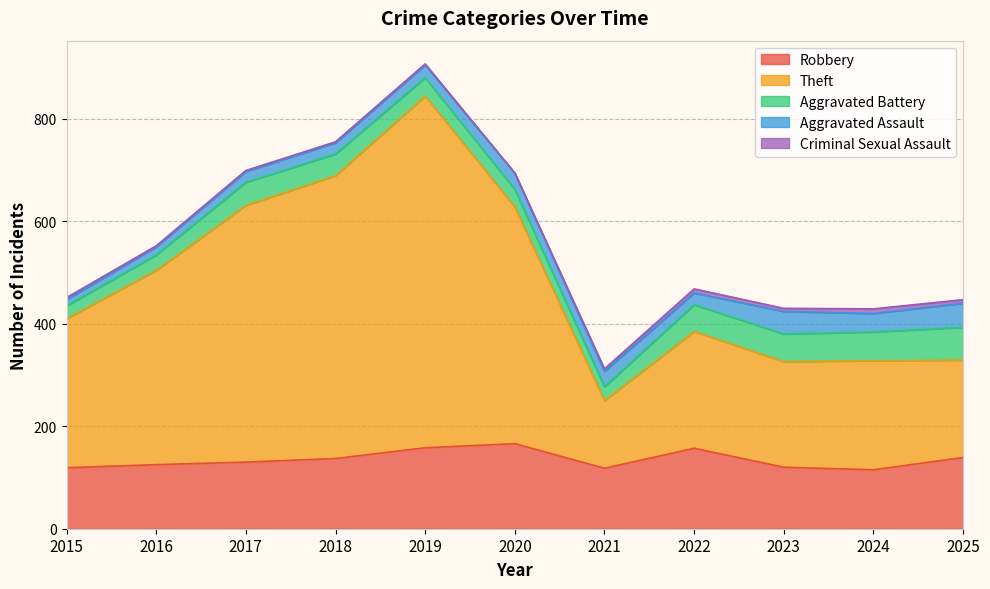

What is the minimum value for Theft?

132